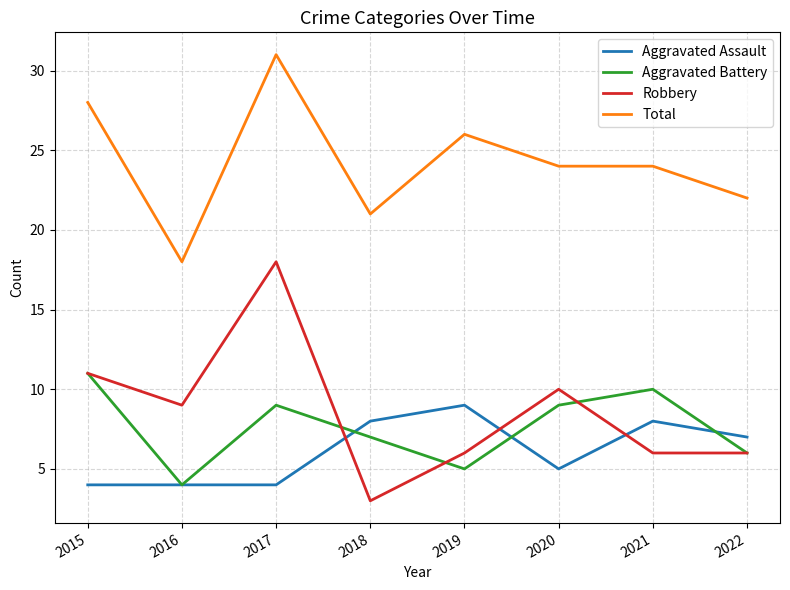

Is the value of Aggravated Assault at 2019 greater than the value of Aggravated Battery at 2016?

Yes